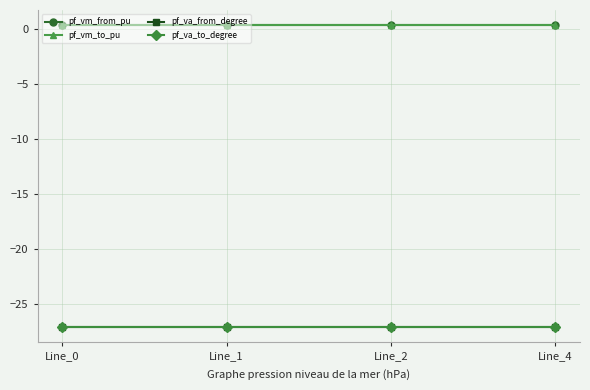

Which series has the largest range (max minus min)?

pf_va_from_degree